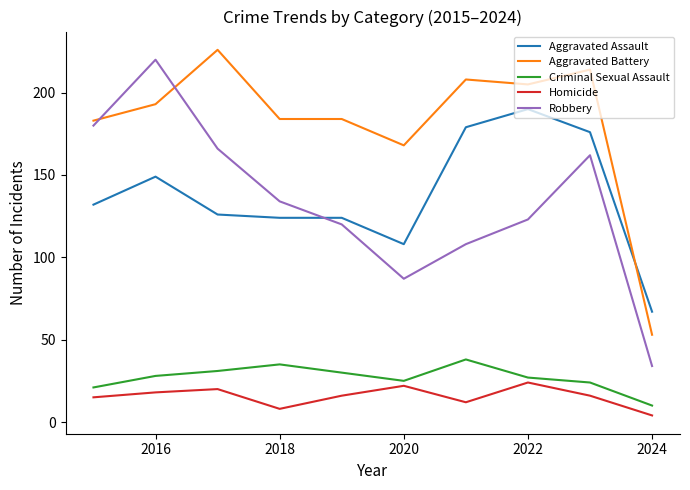

True or false: Homicide and Robbery intersect in this chart.

False